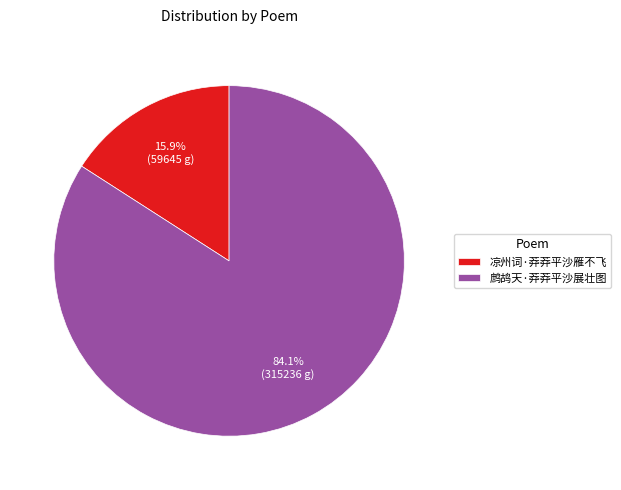

Which category has the smallest portion of the pie?

凉州词·莽莽平沙雁不飞